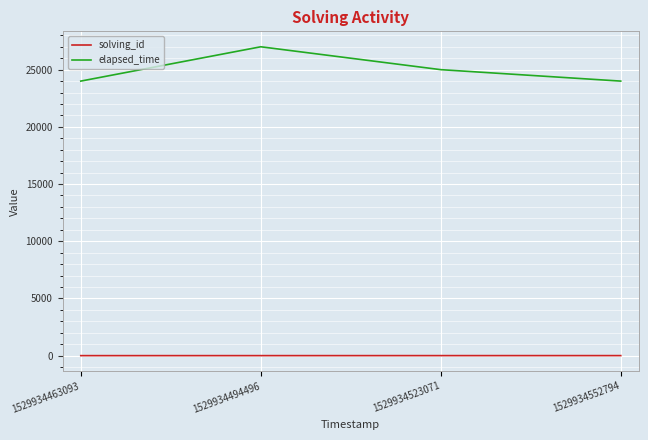

True or false: solving_id and elapsed_time cross at least once.

False